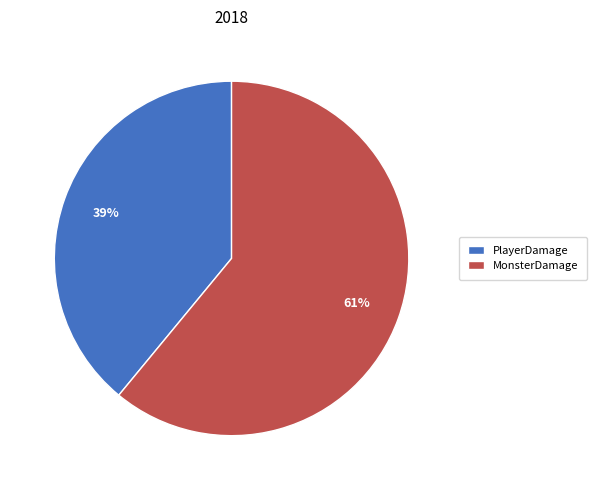

Is the sum of PlayerDamage and MonsterDamage greater than half?

Yes